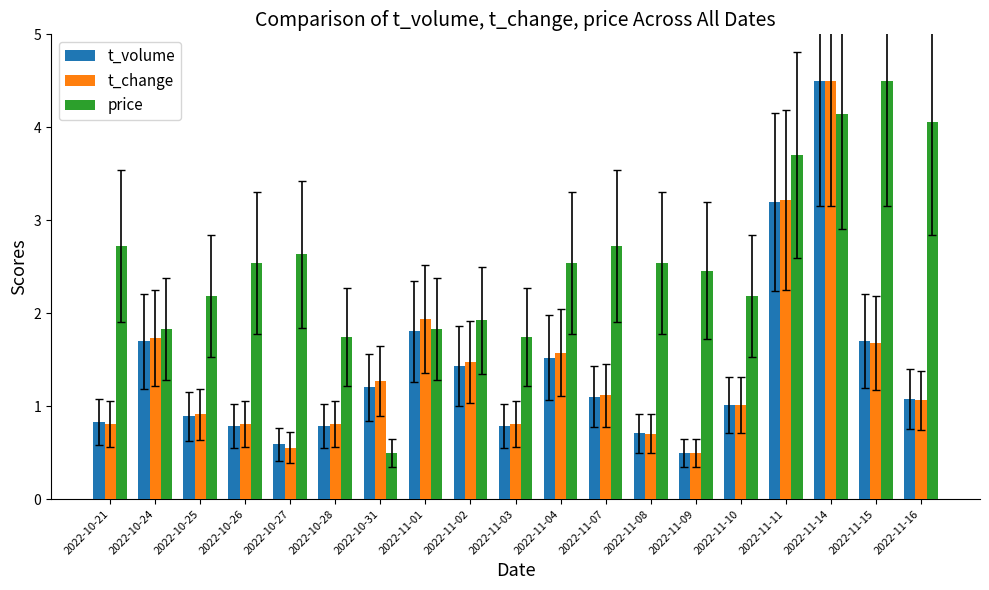

The value of t_change at 2022-11-15 is 1.7. True or false?

True